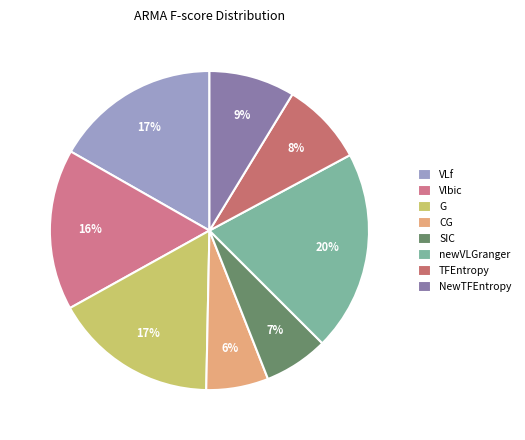

What is the smallest slice in the pie chart?

CG